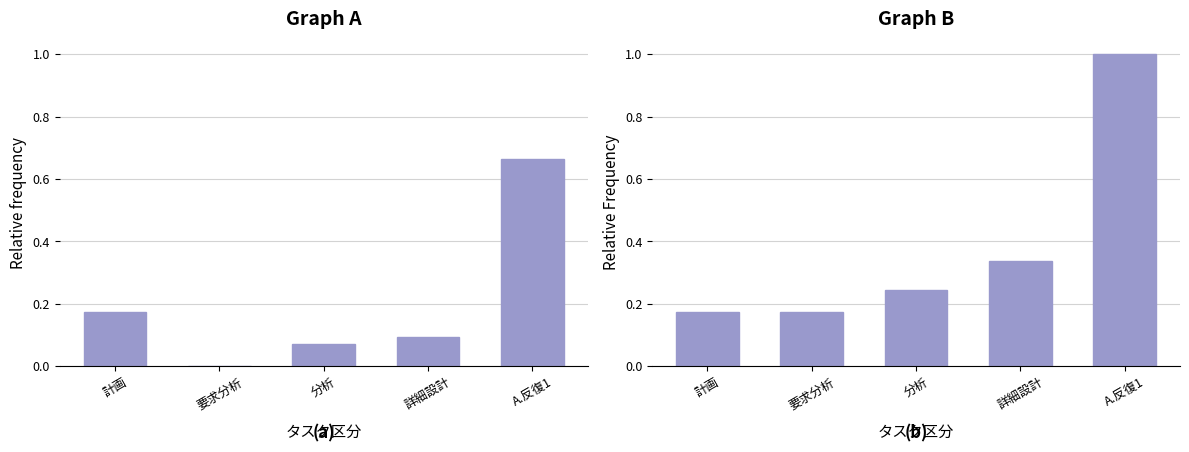

Are the bars horizontal?

No